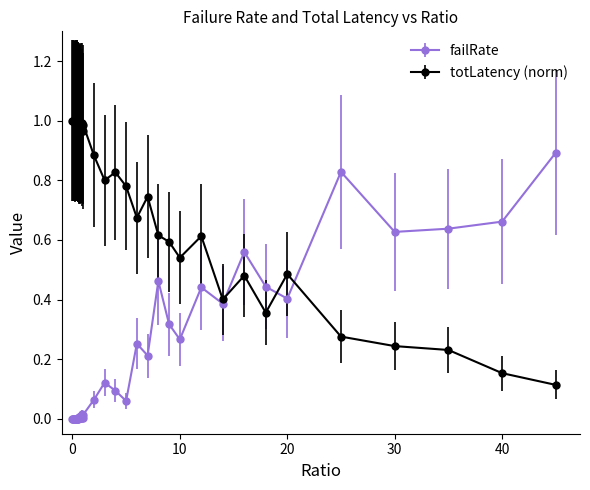

Rank the series by their average value, from highest to lowest.

totLatency (norm), failRate